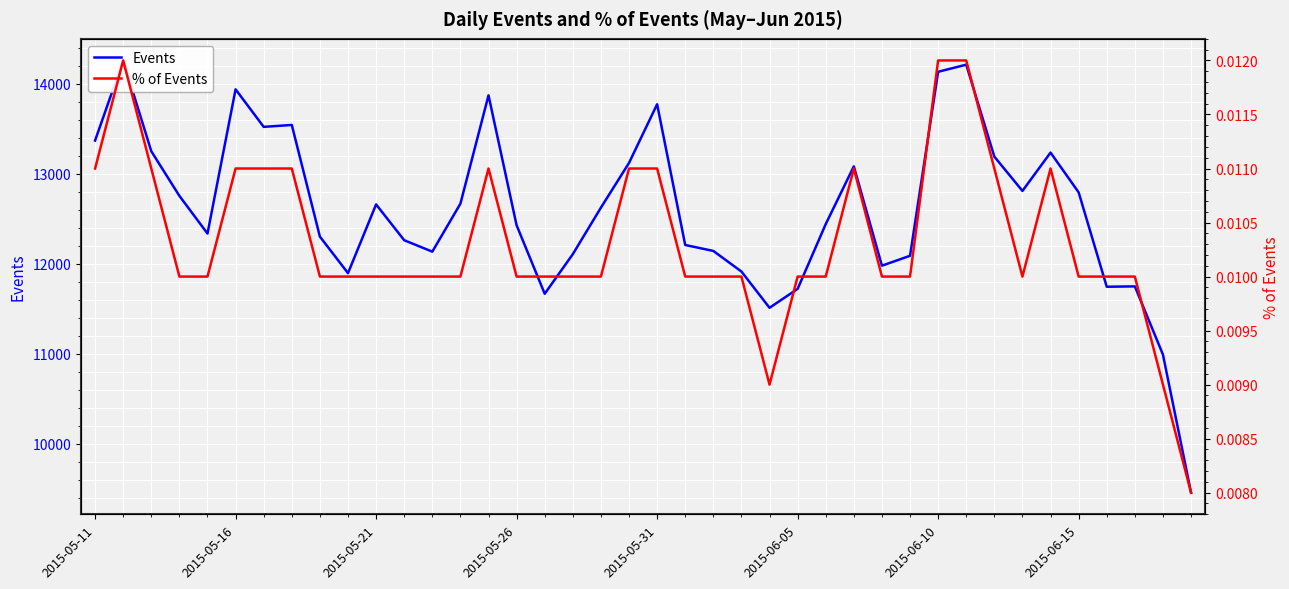

How many interior local valleys does the Events series have?

9